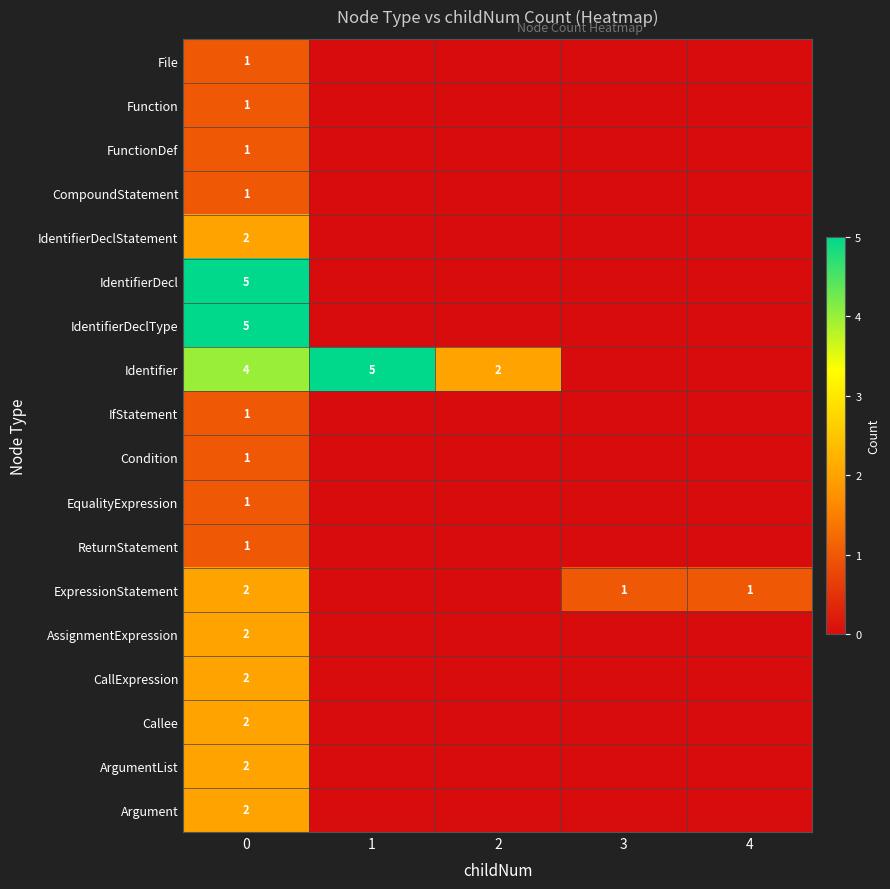

What is the total value across all series at 0?

36